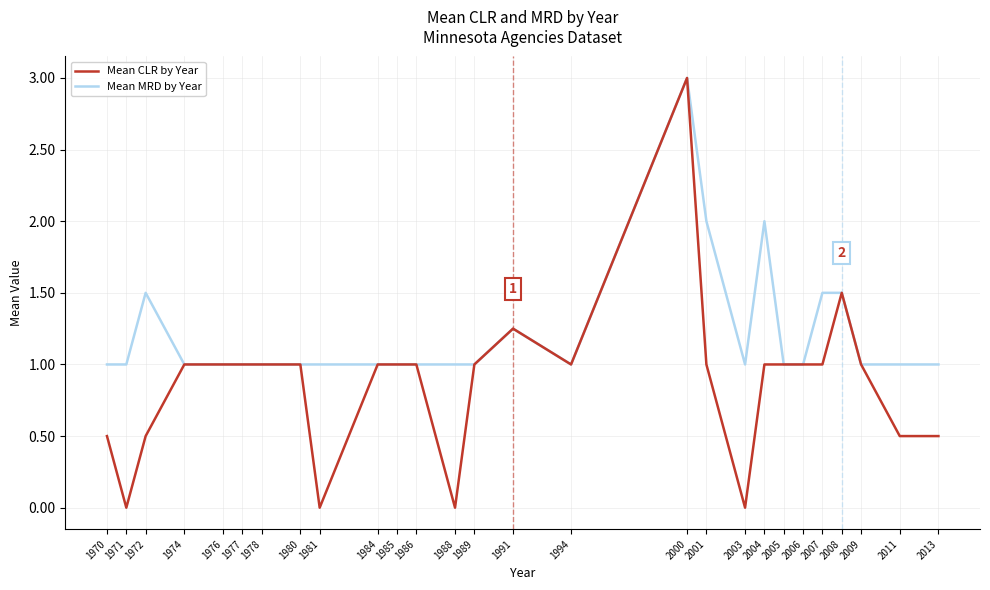

Is it true that Mean MRD by Year equals 1.0 at 2008?

False